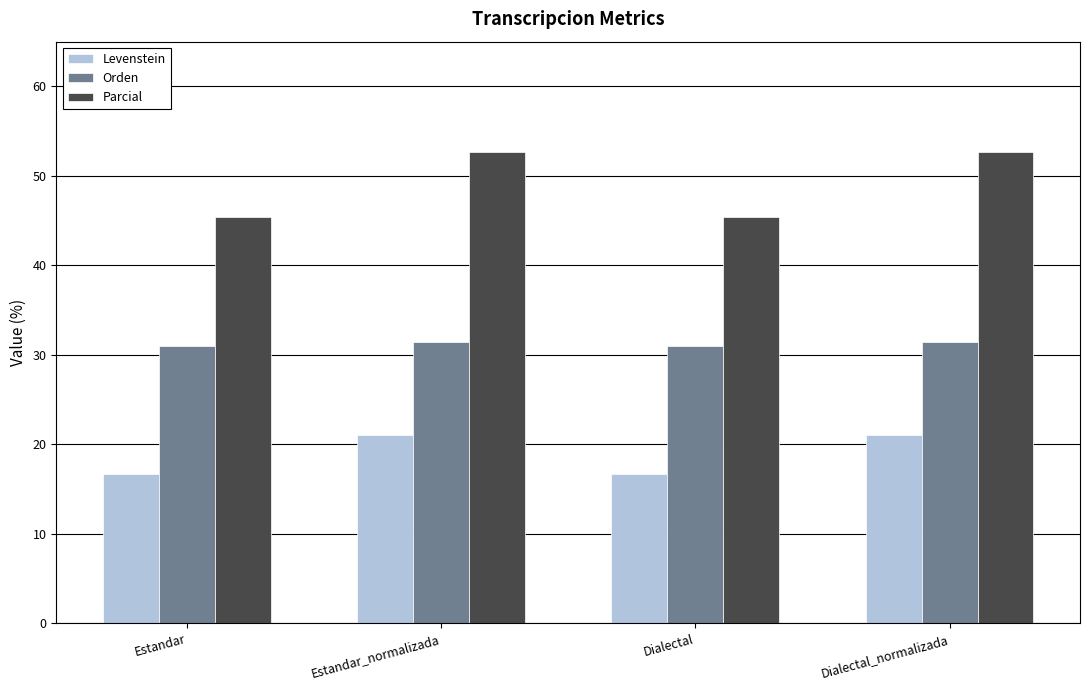

What is the difference between the Orden values at Estandar_normalizada and Dialectal?

0.4